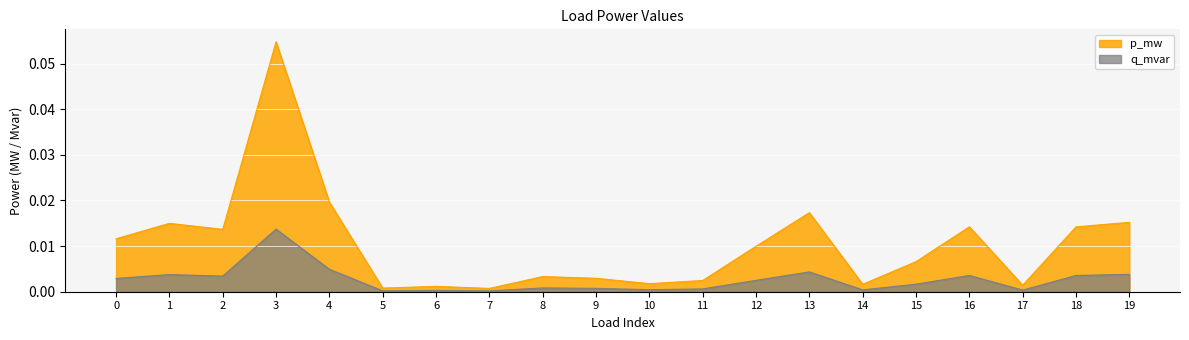

What are all the series names shown in the legend?

p_mw, q_mvar